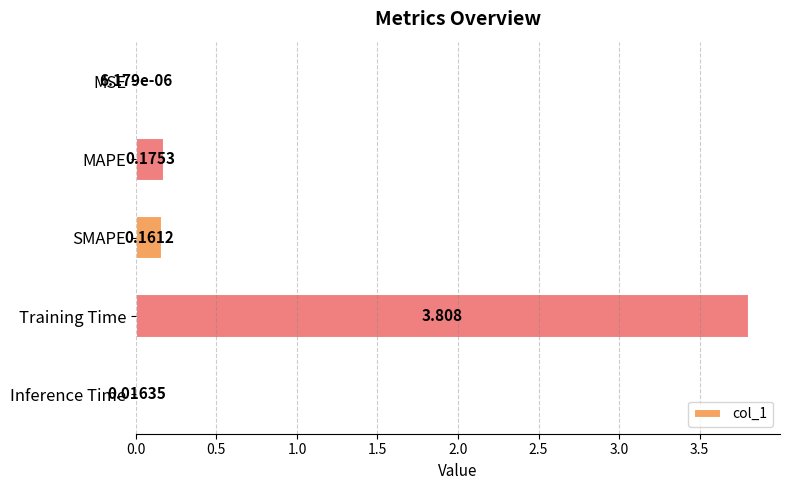

At which category does the chart reach its peak across all series?

Training Time